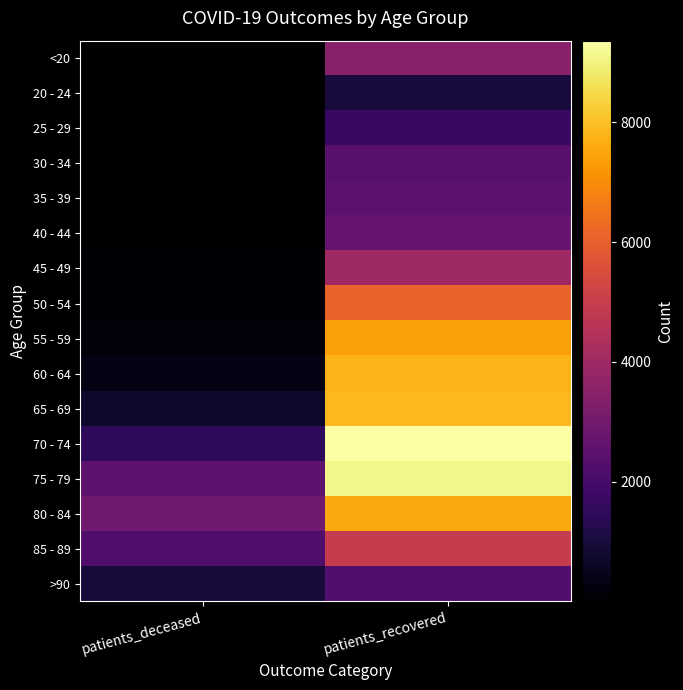

At patients_deceased, list the series in order from smallest to largest.

20 - 24, 25 - 29, <20, 35 - 39, 30 - 34, 40 - 44, 45 - 49, 50 - 54, 55 - 59, 60 - 64, 65 - 69, >90, 70 - 74, 85 - 89, 75 - 79, 80 - 84